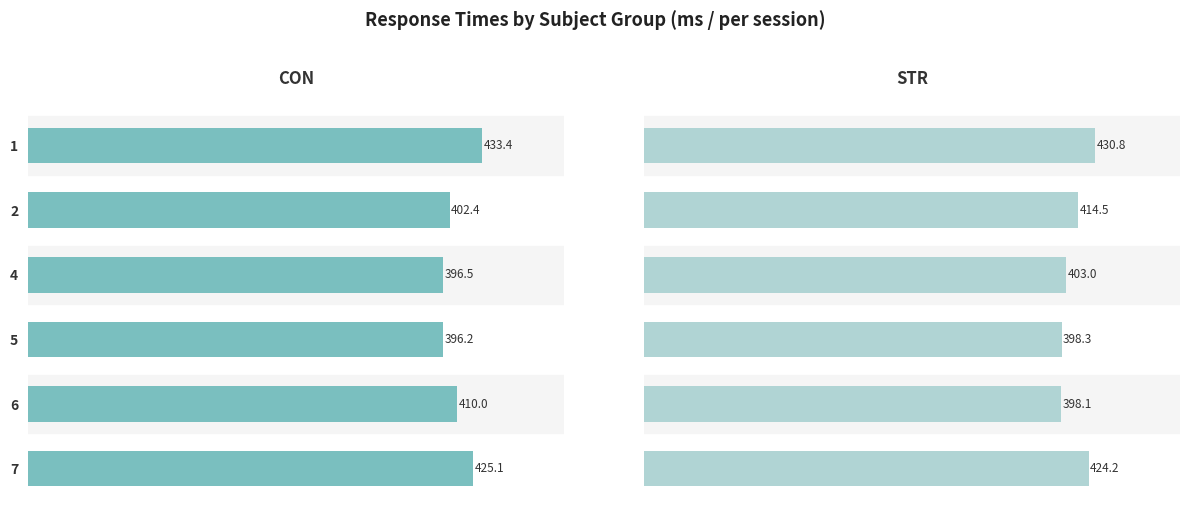

Rank the series by their maximum value, from lowest to highest.

STR, CON